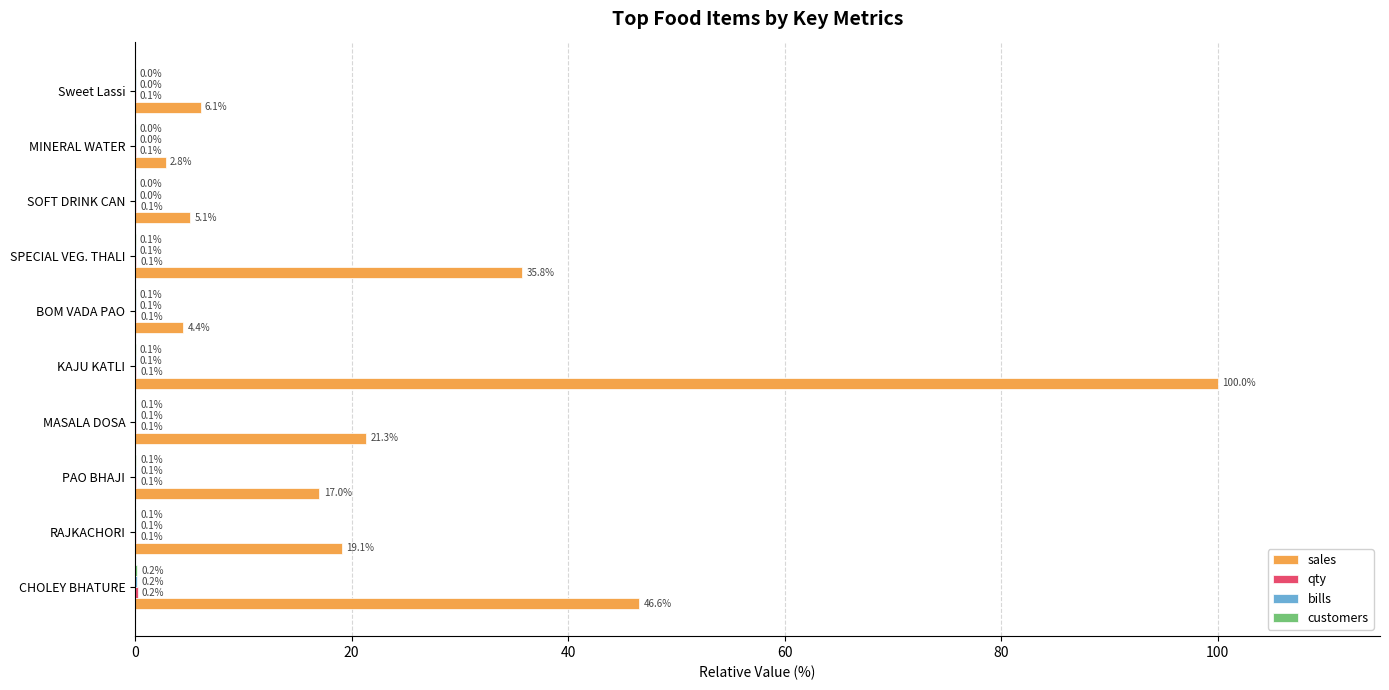

What is the total value across all series at PAO BHAJI?

17.3